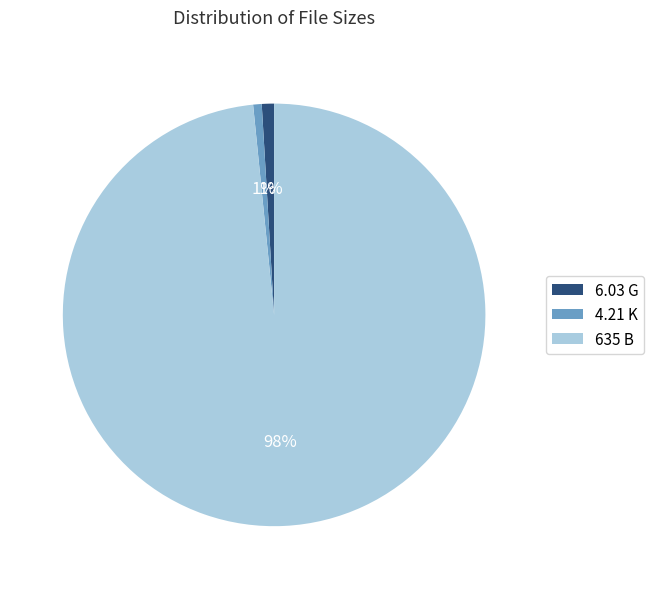

To the nearest percent, what portion does 6.03 G represent?

1%